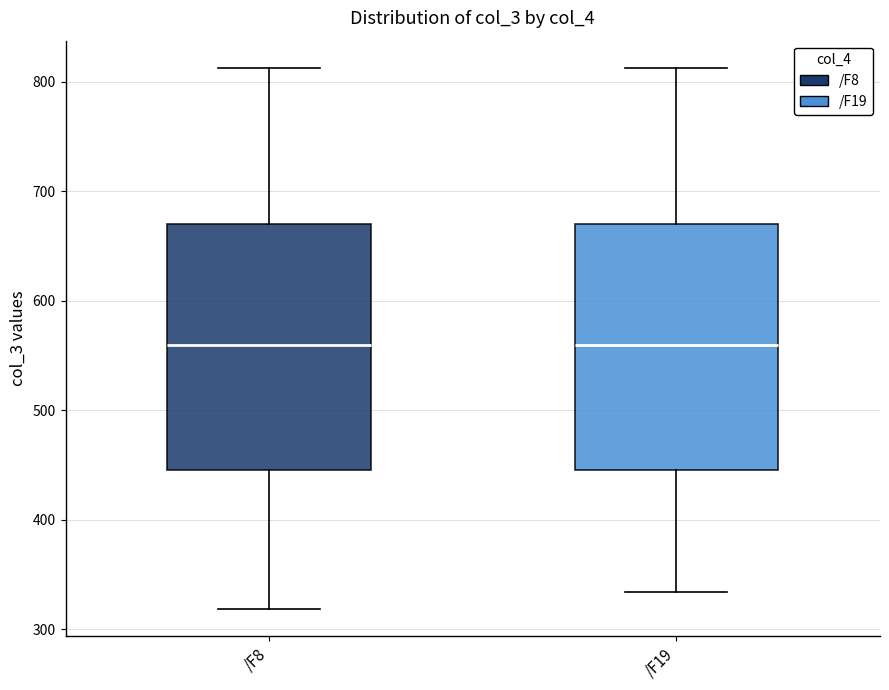

Reading left to right, read every box against the y-axis: the position of its median line, the range the box covers, and the ends of its whiskers. The values are not printed on the chart, so give them approximately, as read against the axis.

/F8: median 560, box 440 to 670, whiskers 320 to 810
/F19: median 560, box 440 to 670, whiskers 330 to 810